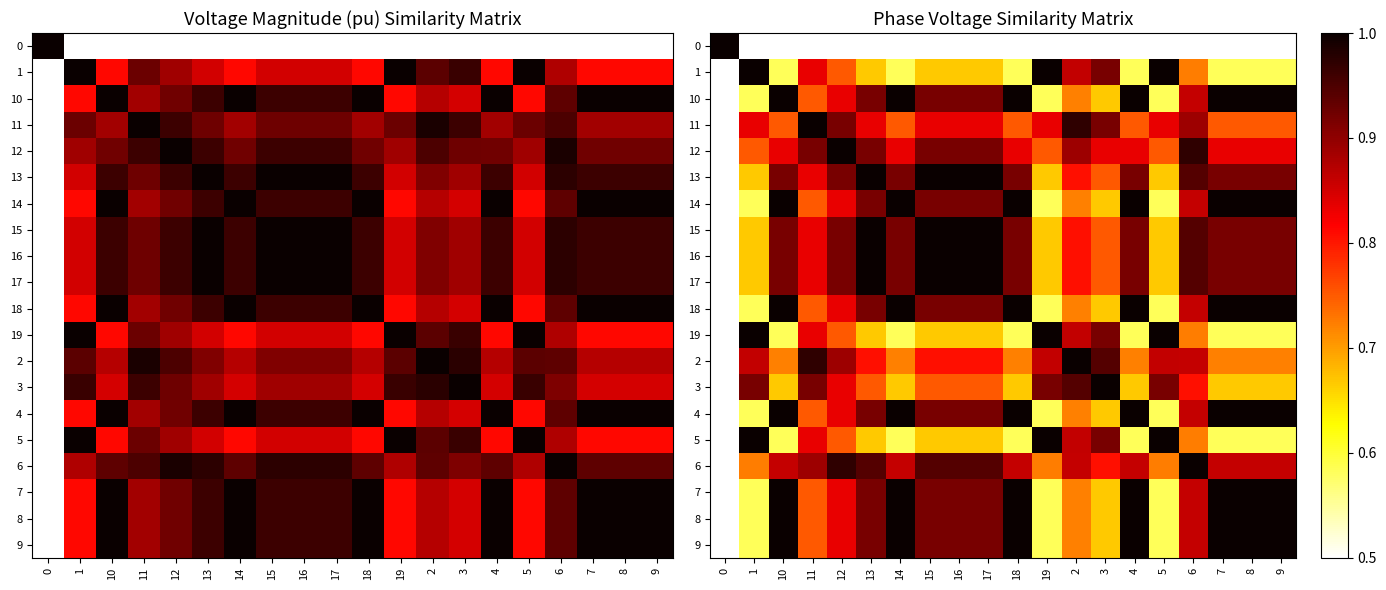

The value of 17 at 16 is 1.0. True or false?

True